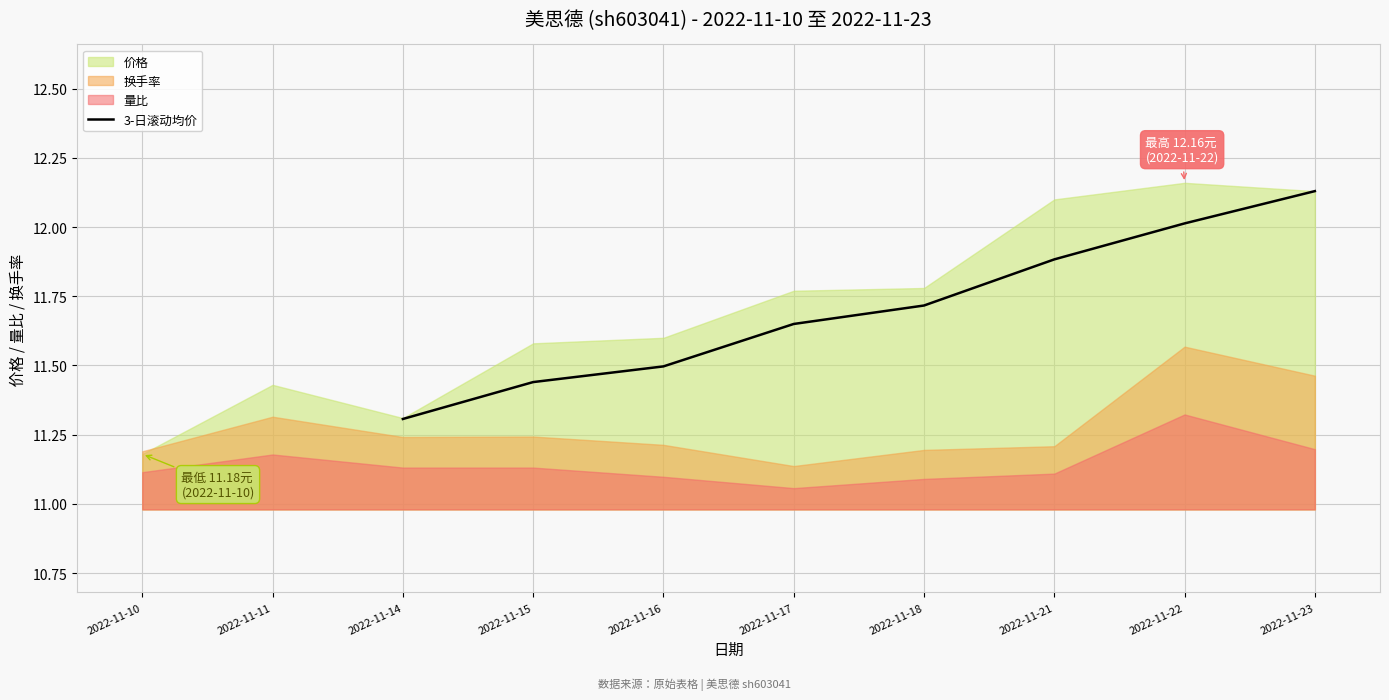

True or false: 3-日滚动均价 has a value of 3.5 at 2022-11-23.

False